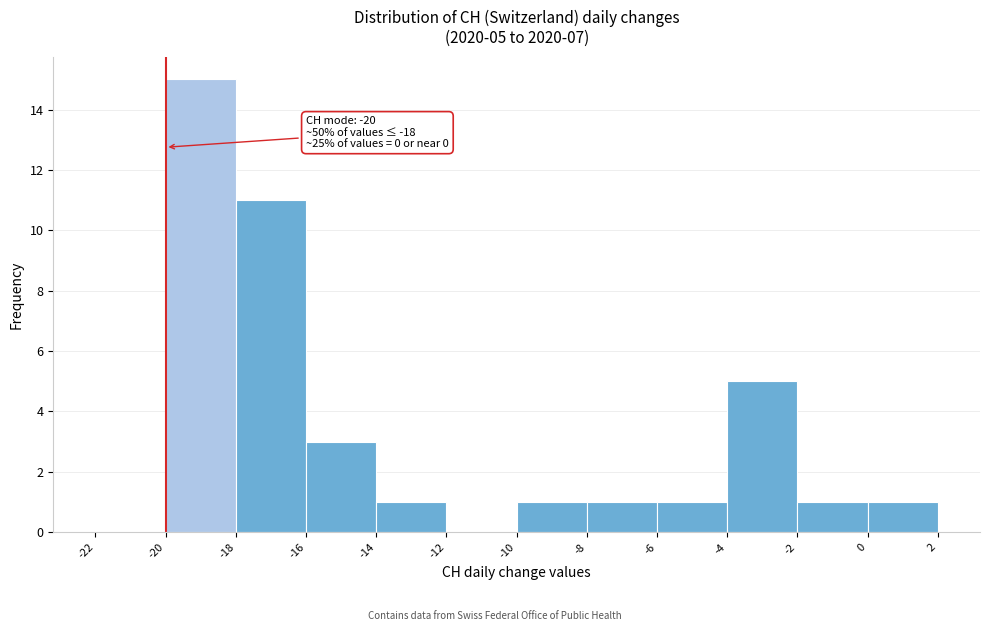

Which range on the x-axis has the tallest bar?

-20 to -18